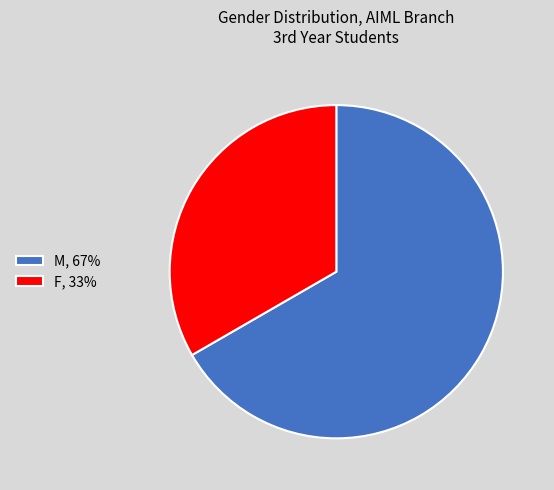

Is it true that F is 33% of the pie?

True